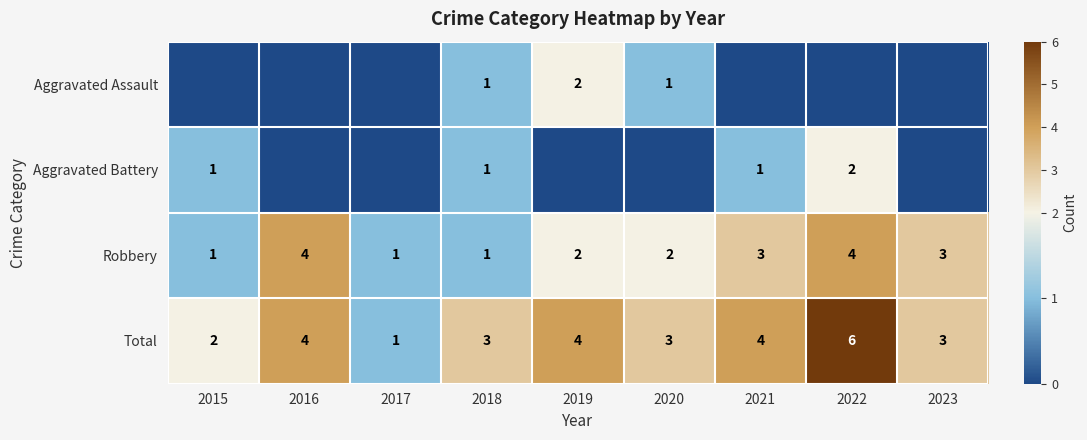

What is the difference between the second highest and minimum values in the Total series?

3